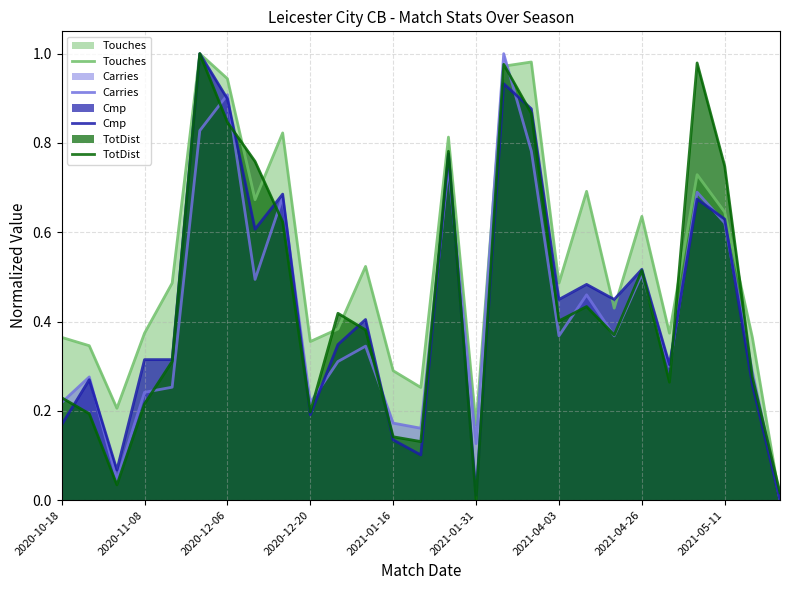

Reading left to right, transcribe all the data shown in this chart.

Touches: 0.4	0.3	0.2	0.4	0.5	1.0	0.9	0.7	0.8	0.4	0.4	0.5	0.3	0.3	0.8	0.2	1.0	1.0	0.5	0.7	0.4	0.6	0.4	0.7	0.6	0.4	0.0
Carries: 0.2	0.3	0.0	0.2	0.3	0.8	0.9	0.5	0.7	0.2	0.3	0.3	0.2	0.2	0.7	0.1	1.0	0.8	0.4	0.5	0.4	0.5	0.3	0.7	0.6	0.3	0.0
Cmp: 0.2	0.3	0.1	0.3	0.3	1.0	0.9	0.6	0.7	0.2	0.3	0.4	0.1	0.1	0.8	0.0	0.9	0.9	0.4	0.5	0.4	0.5	0.3	0.7	0.6	0.3	0.0
TotDist: 0.2	0.2	0.0	0.2	0.3	1.0	0.8	0.8	0.6	0.2	0.4	0.4	0.1	0.1	0.8	0.0	1.0	0.9	0.4	0.4	0.4	0.5	0.3	1.0	0.7	0.3	0.0